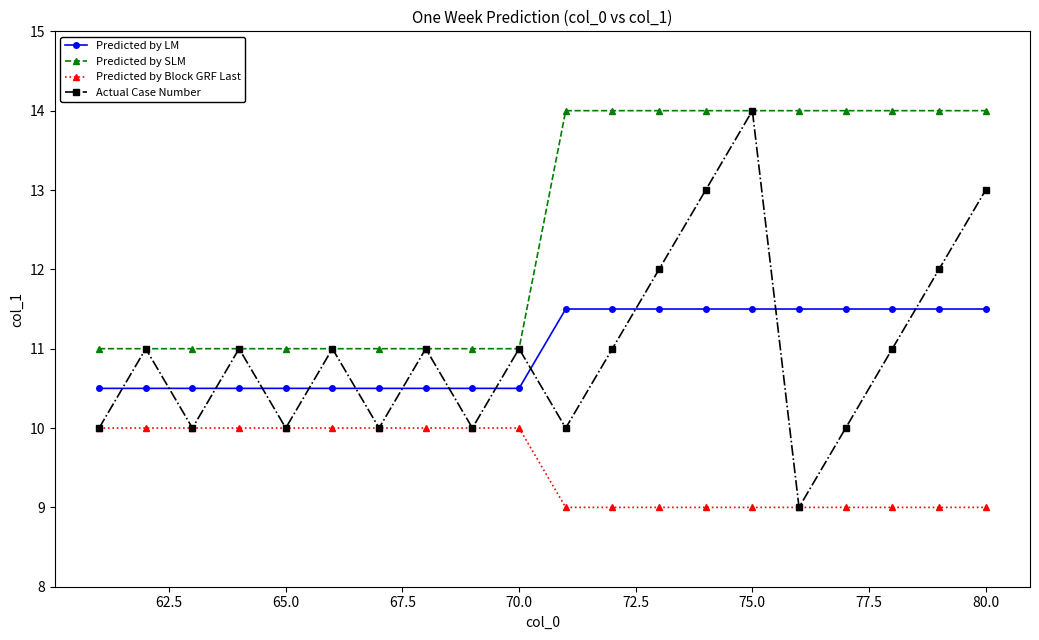

What is the difference between the maximum and minimum values in the Predicted by SLM series?

3.0